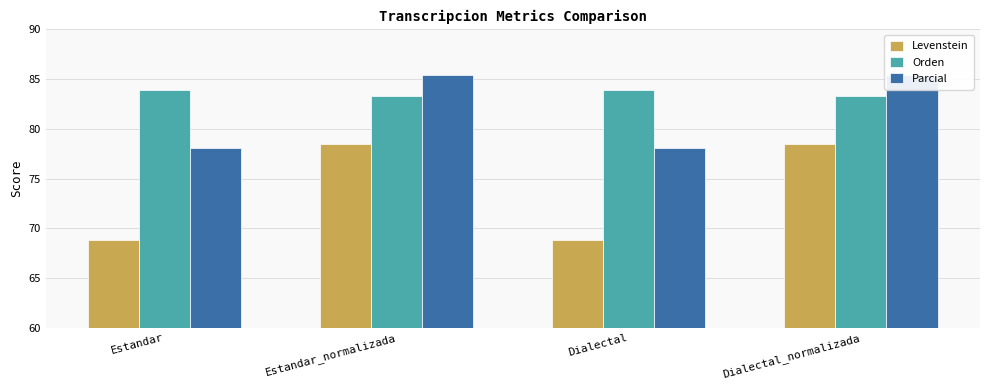

At which label is Parcial closest to 81?

Estandar